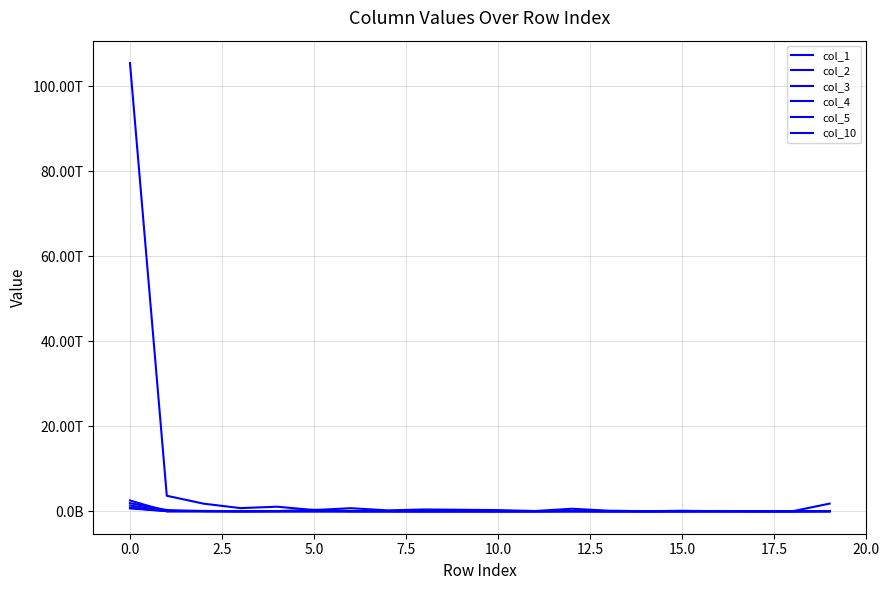

Is this an area chart (filled region under the line)?

No